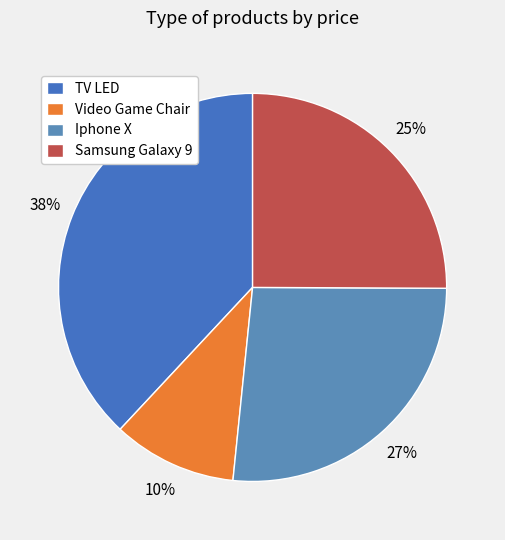

What percentage is the Video Game Chair slice, to the nearest percent?

10%